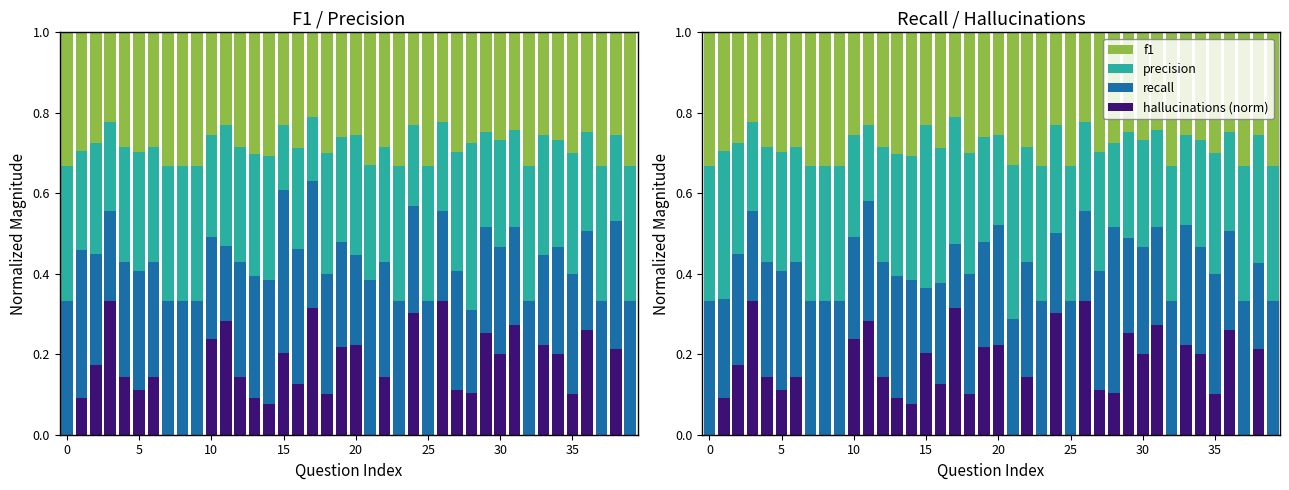

Where is precision nearest to the value 0?

11